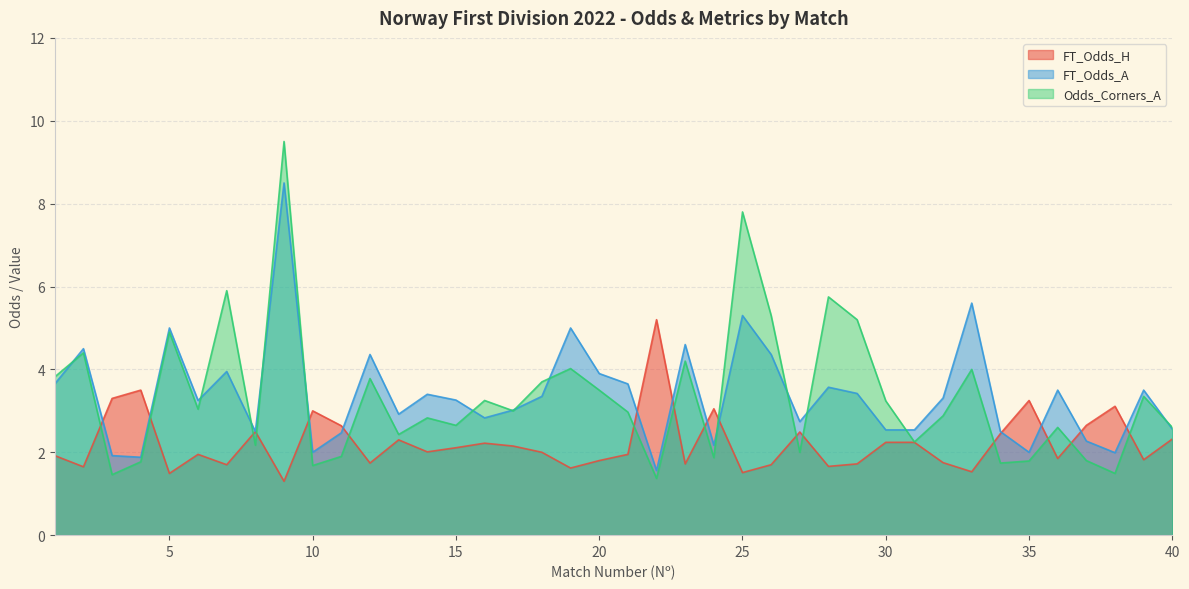

What are all the series names shown in the legend?

FT_Odds_H, FT_Odds_A, Odds_Corners_A